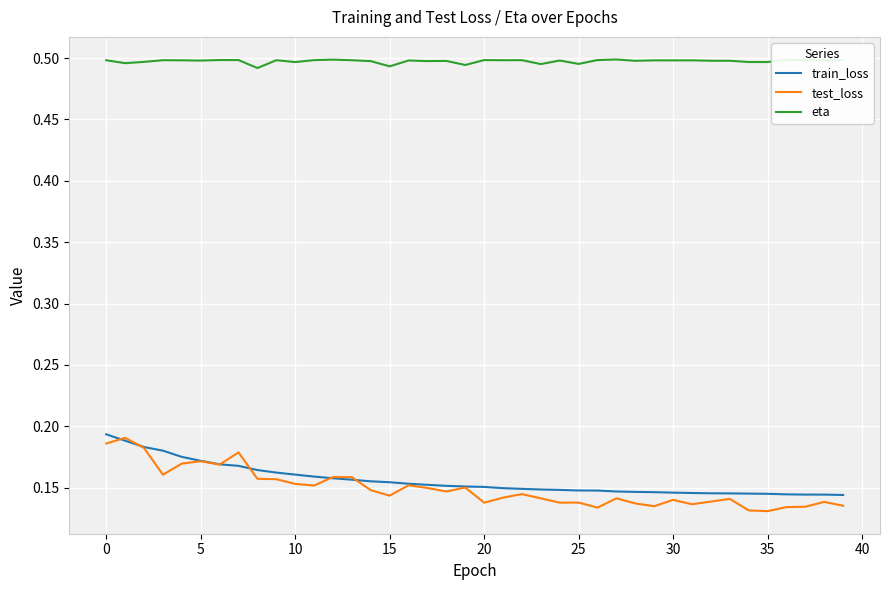

Which series has the largest total across all categories?

eta